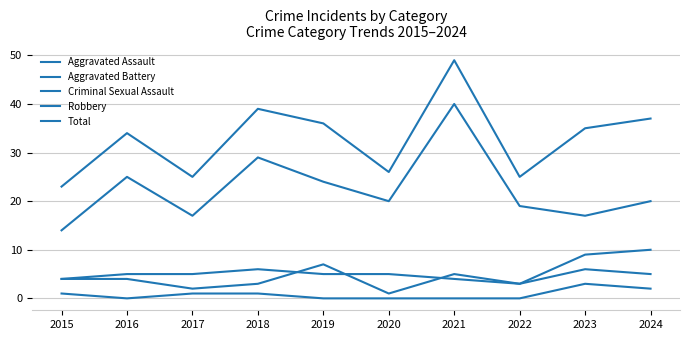

What is the minimum value for Aggravated Battery?

3